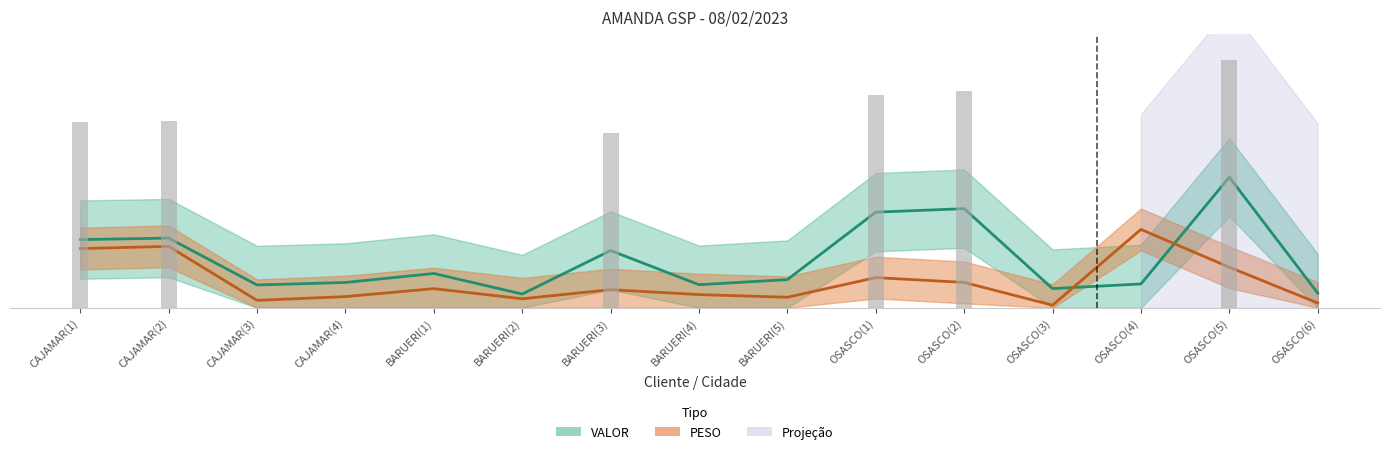

Is the value of VALOR (centro) at OSASCO(3) greater than the value of PESO (centro) at OSASCO(6)?

Yes